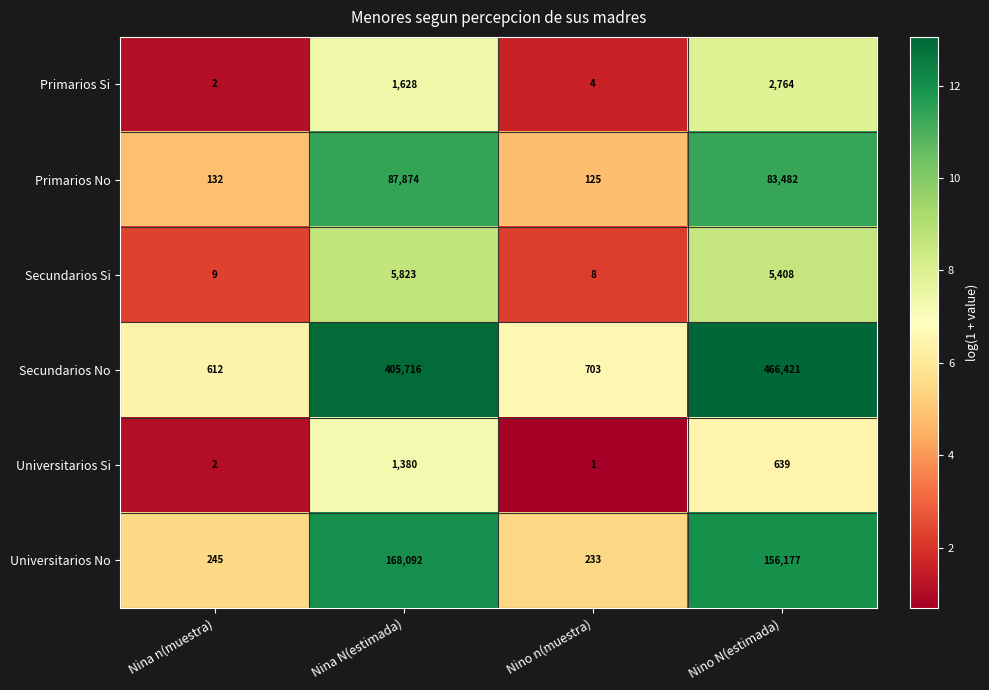

What is the difference between the highest and lowest values at Nina N(estimada)?

404336